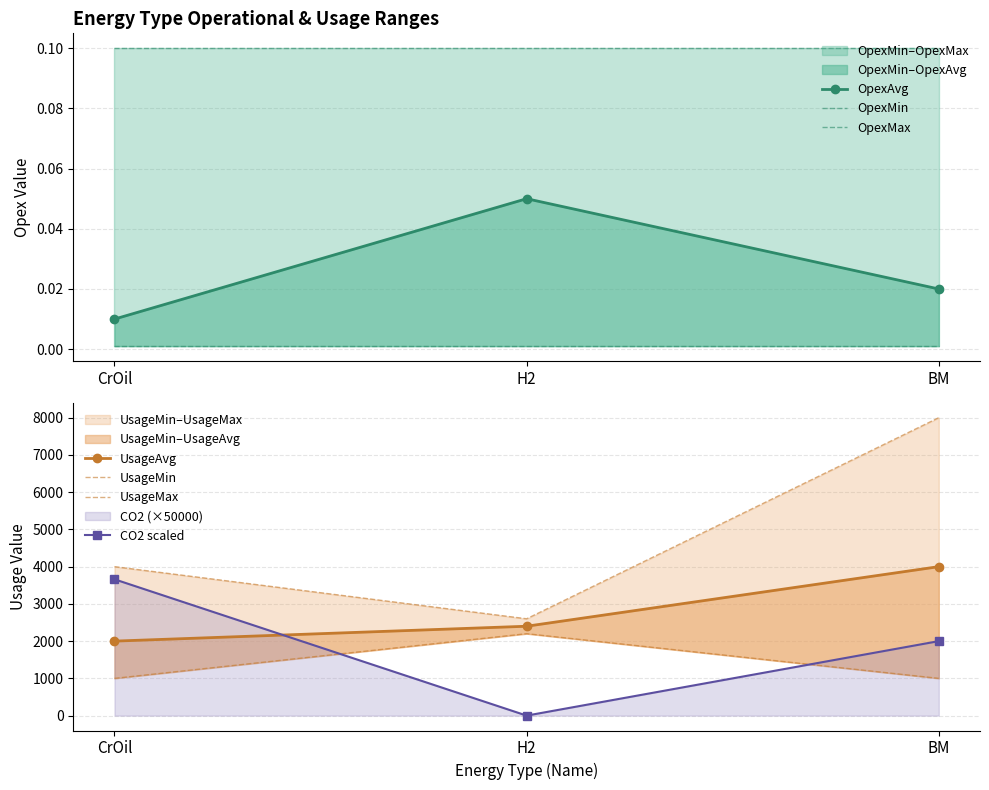

Which series has the widest spread of values?

UsageMax